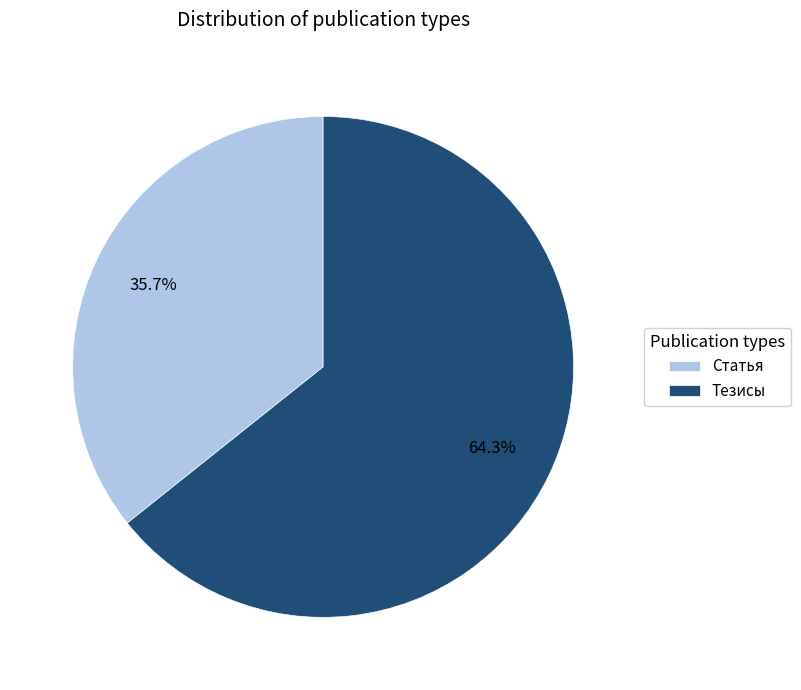

Rank the categories by value from lowest to highest.

Статья, Тезисы